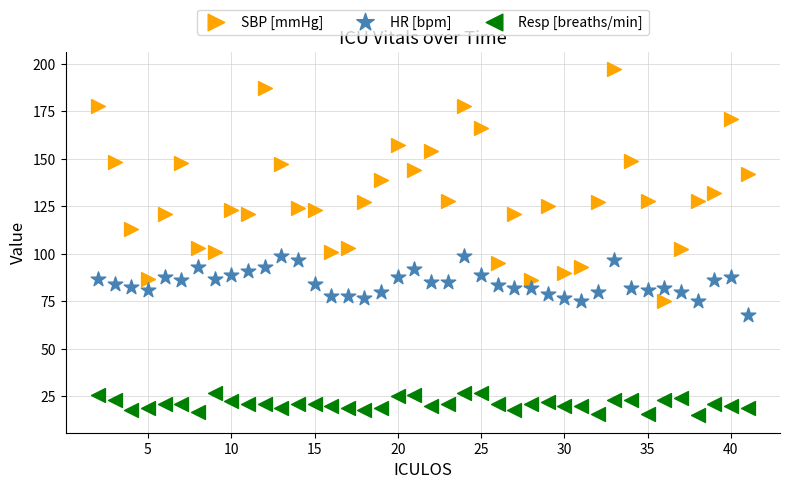

Which series has the largest Y range (max minus min)?

SBP [mmHg]